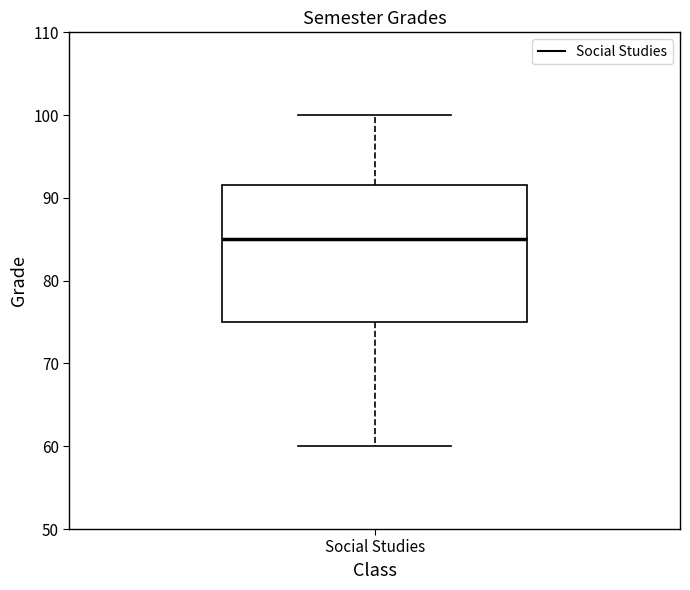

Where does the lower whisker of the box for Social Studies end on the y-axis? The values are not printed on the chart, so give them approximately, as read against the axis.

60